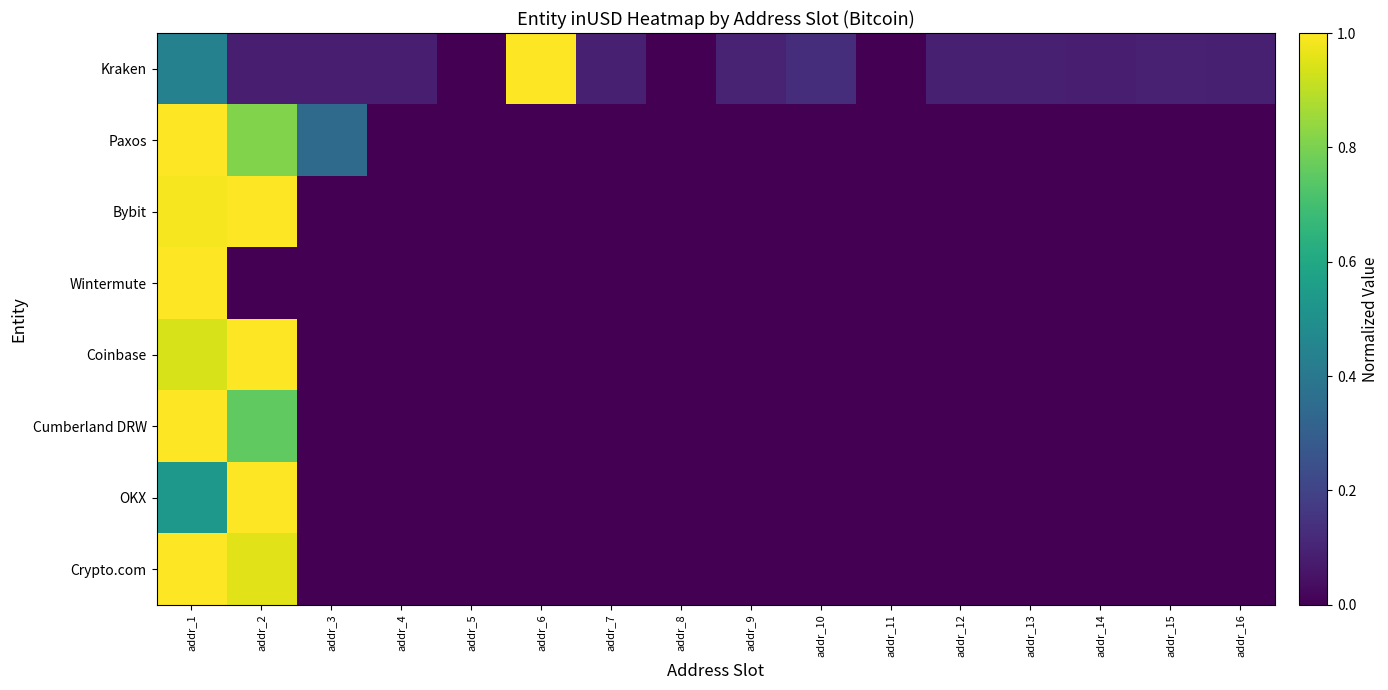

Reading left to right, list all the values displayed in this chart.

Kraken: addr_1=0.4	addr_2=0.1	addr_3=0.1	addr_4=0.1	addr_5=0.0	addr_6=1.0	addr_7=0.1	addr_8=0.0	addr_9=0.1	addr_10=0.1	addr_11=0.0	addr_12=0.1	addr_13=0.1	addr_14=0.1	addr_15=0.1	addr_16=0.1
Paxos: addr_1=1.0	addr_2=0.8	addr_3=0.3	addr_4=0.0	addr_5=0.0	addr_6=0.0	addr_7=0.0	addr_8=0.0	addr_9=0.0	addr_10=0.0	addr_11=0.0	addr_12=0.0	addr_13=0.0	addr_14=0.0	addr_15=0.0	addr_16=0.0
Bybit: addr_1=1.0	addr_2=1.0	addr_3=0.0	addr_4=0.0	addr_5=0.0	addr_6=0.0	addr_7=0.0	addr_8=0.0	addr_9=0.0	addr_10=0.0	addr_11=0.0	addr_12=0.0	addr_13=0.0	addr_14=0.0	addr_15=0.0	addr_16=0.0
Wintermute: addr_1=1.0	addr_2=0.0	addr_3=0.0	addr_4=0.0	addr_5=0.0	addr_6=0.0	addr_7=0.0	addr_8=0.0	addr_9=0.0	addr_10=0.0	addr_11=0.0	addr_12=0.0	addr_13=0.0	addr_14=0.0	addr_15=0.0	addr_16=0.0
Coinbase: addr_1=0.9	addr_2=1.0	addr_3=0.0	addr_4=0.0	addr_5=0.0	addr_6=0.0	addr_7=0.0	addr_8=0.0	addr_9=0.0	addr_10=0.0	addr_11=0.0	addr_12=0.0	addr_13=0.0	addr_14=0.0	addr_15=0.0	addr_16=0.0
Cumberland DRW: addr_1=1.0	addr_2=0.8	addr_3=0.0	addr_4=0.0	addr_5=0.0	addr_6=0.0	addr_7=0.0	addr_8=0.0	addr_9=0.0	addr_10=0.0	addr_11=0.0	addr_12=0.0	addr_13=0.0	addr_14=0.0	addr_15=0.0	addr_16=0.0
OKX: addr_1=0.5	addr_2=1.0	addr_3=0.0	addr_4=0.0	addr_5=0.0	addr_6=0.0	addr_7=0.0	addr_8=0.0	addr_9=0.0	addr_10=0.0	addr_11=0.0	addr_12=0.0	addr_13=0.0	addr_14=0.0	addr_15=0.0	addr_16=0.0
Crypto.com: addr_1=1.0	addr_2=1.0	addr_3=0.0	addr_4=0.0	addr_5=0.0	addr_6=0.0	addr_7=0.0	addr_8=0.0	addr_9=0.0	addr_10=0.0	addr_11=0.0	addr_12=0.0	addr_13=0.0	addr_14=0.0	addr_15=0.0	addr_16=0.0